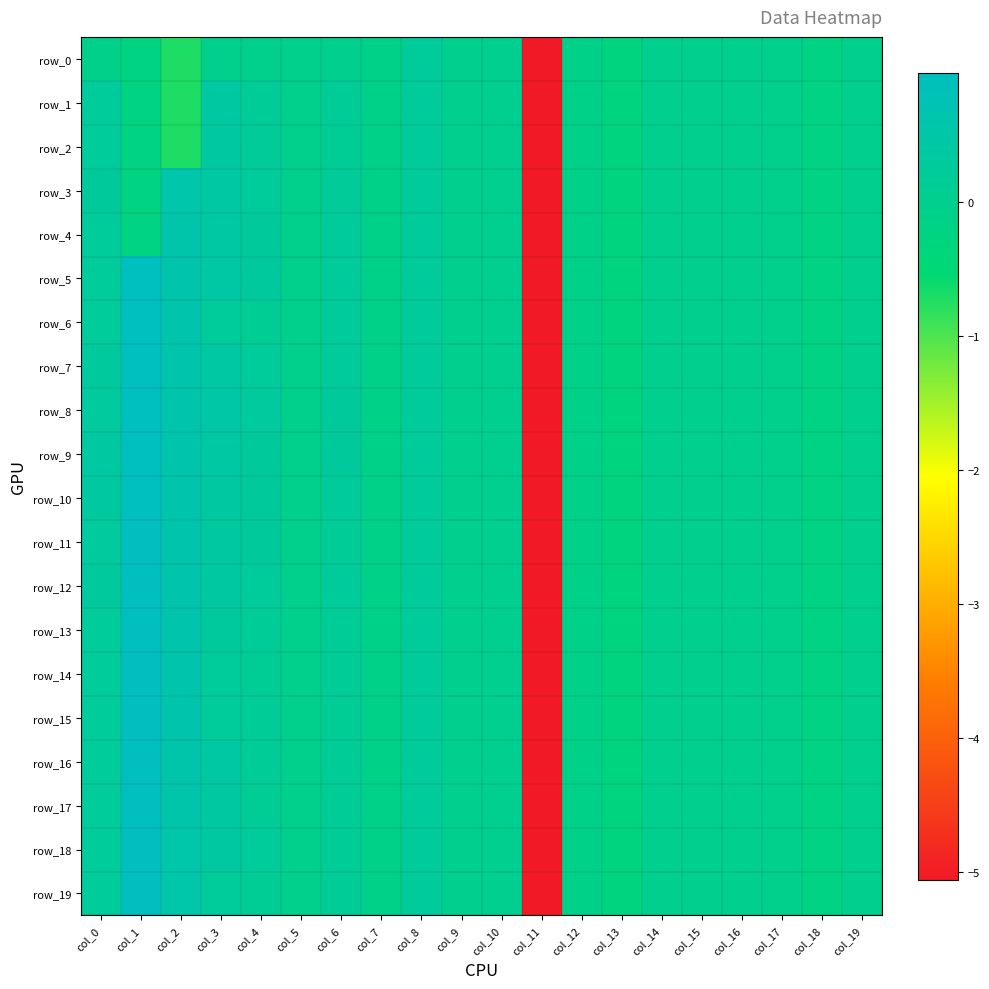

Rank the categories by row_13 value from highest to lowest.

col_1, col_2, col_3, col_0, col_8, col_6, col_4, col_10, col_9, col_14, col_16, col_19, col_15, col_17, col_5, col_7, col_12, col_18, col_13, col_11